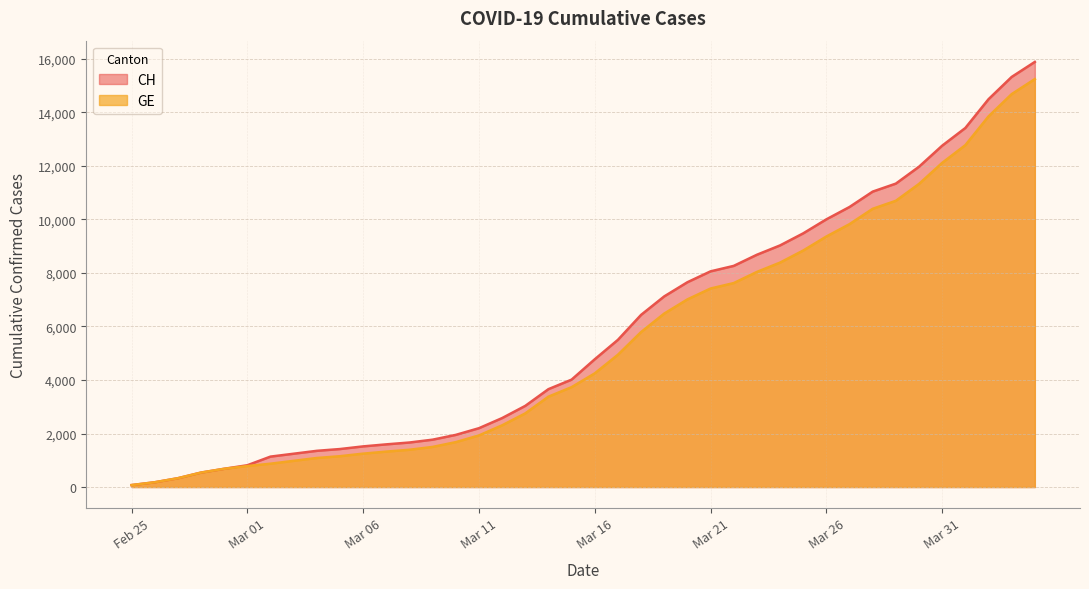

What are all the series names shown in the legend?

CH, GE